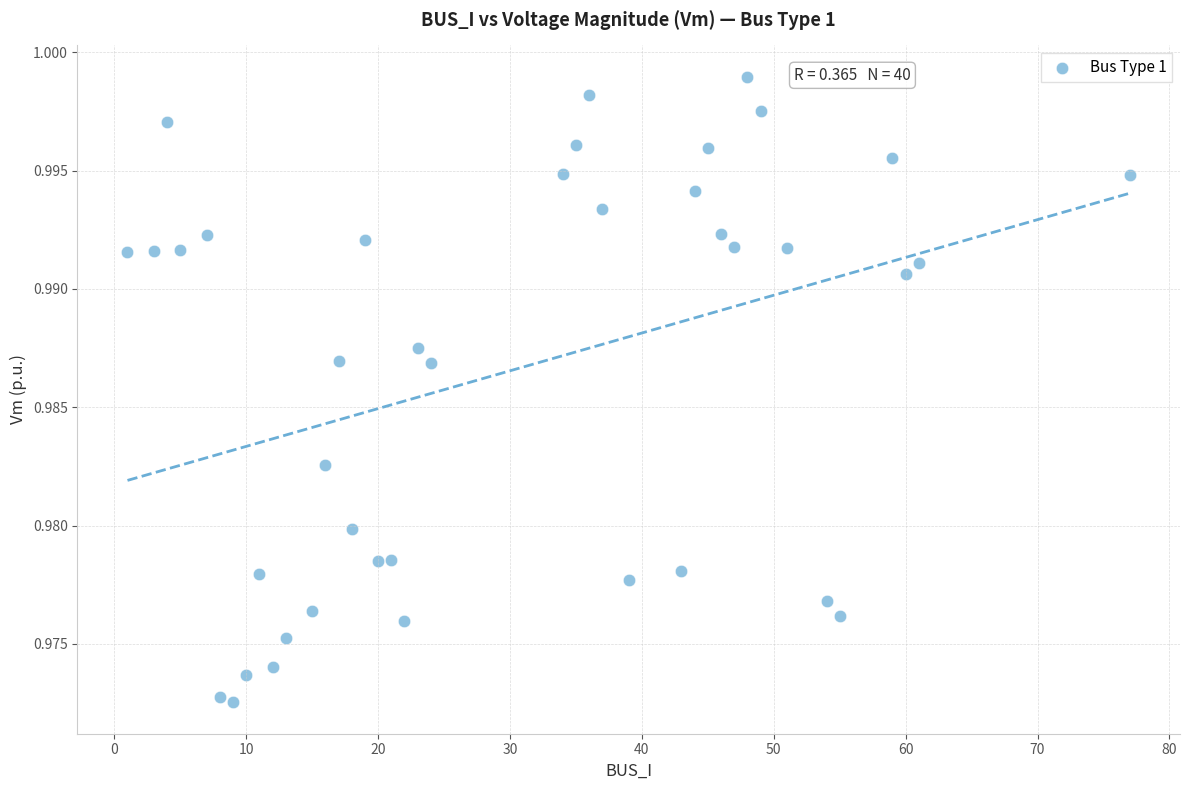

What is the range of X values (max minus min)?

76.0